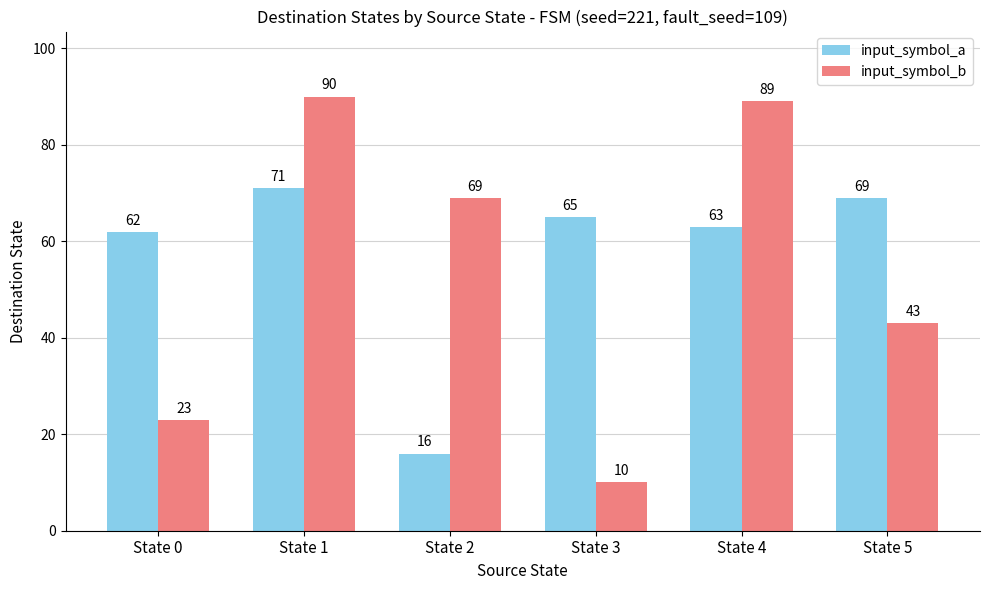

What is the sum of all input_symbol_a values?

346